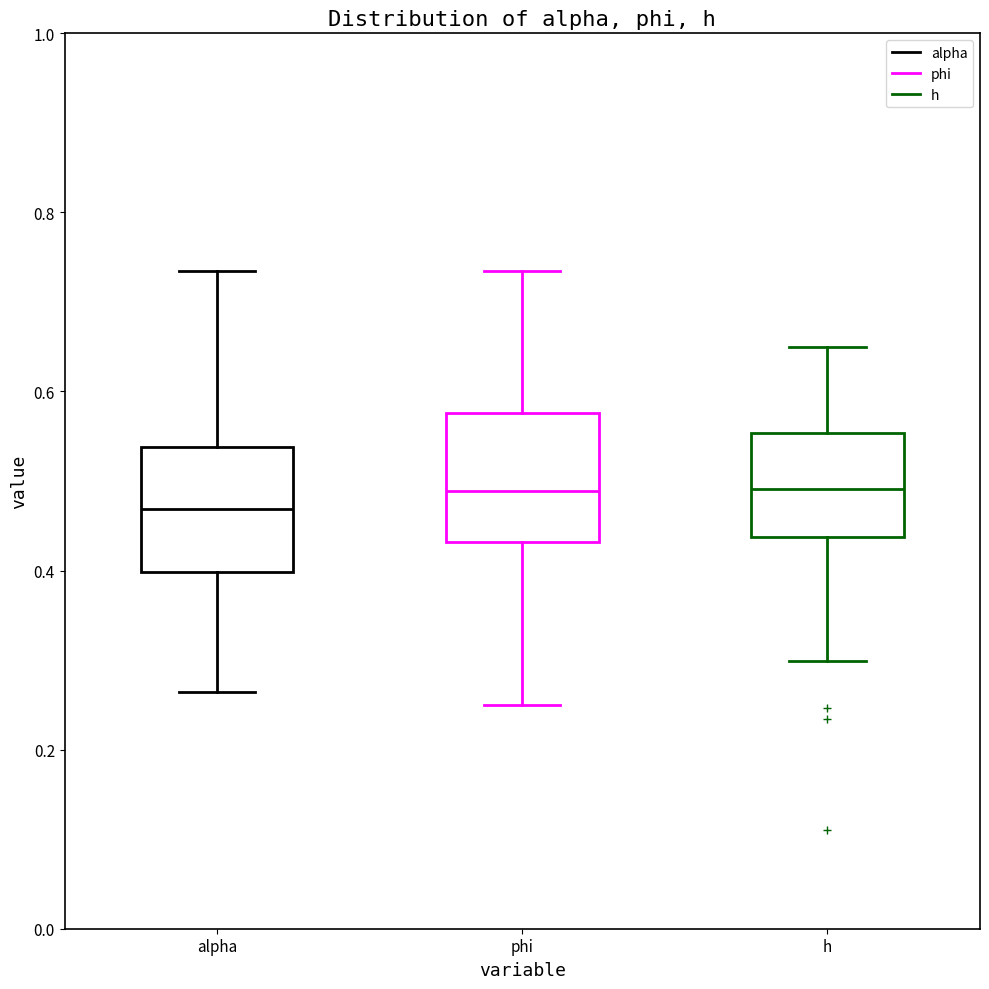

Reading left to right, transcribe this box plot: for each box, give where its median line is, the range the box spans, and where its two whiskers end, as read against the y-axis. The values are not printed on the chart, so give them approximately, as read against the axis.

alpha: median 0.46, box 0.40 to 0.54, whiskers 0.26 to 0.74
phi: median 0.48, box 0.44 to 0.58, whiskers 0.26 to 0.74
h: median 0.50, box 0.44 to 0.56, whiskers 0.30 to 0.64